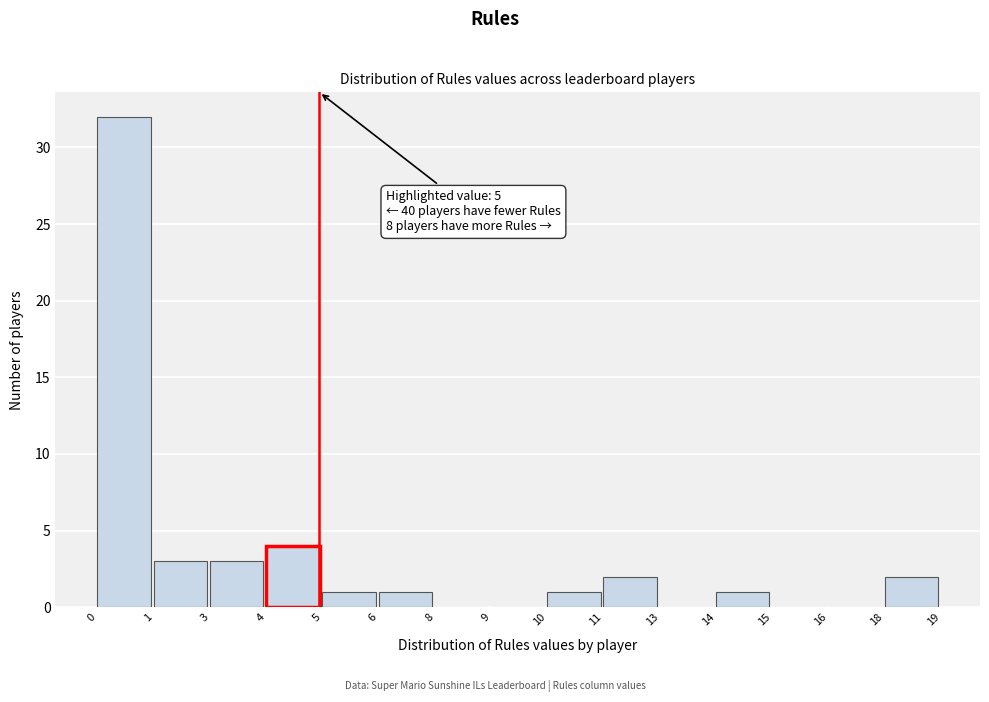

Reading left to right, what are all the values shown in this chart?

0=32	1=3	3=3	4=4	5=1	6=1	8=0	9=0	10=1	11=2	13=0	14=1	15=0	16=0	18=2